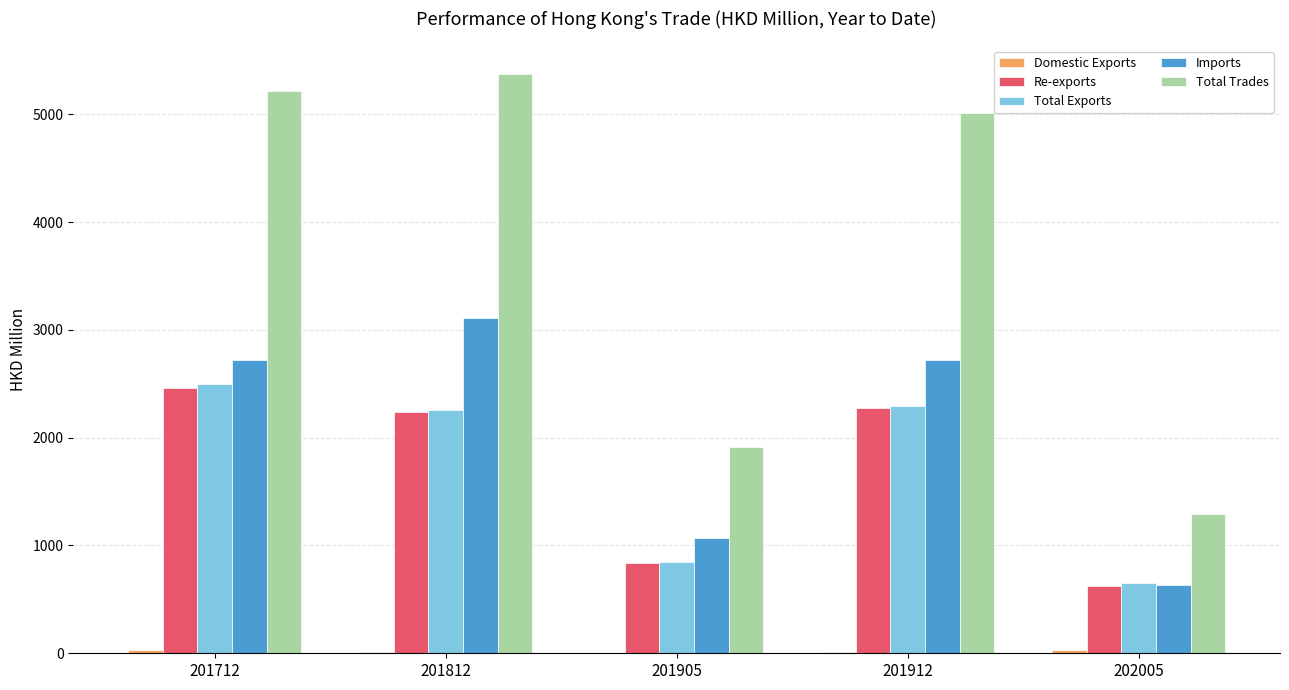

Which series has the largest range (max minus min)?

Total Trades